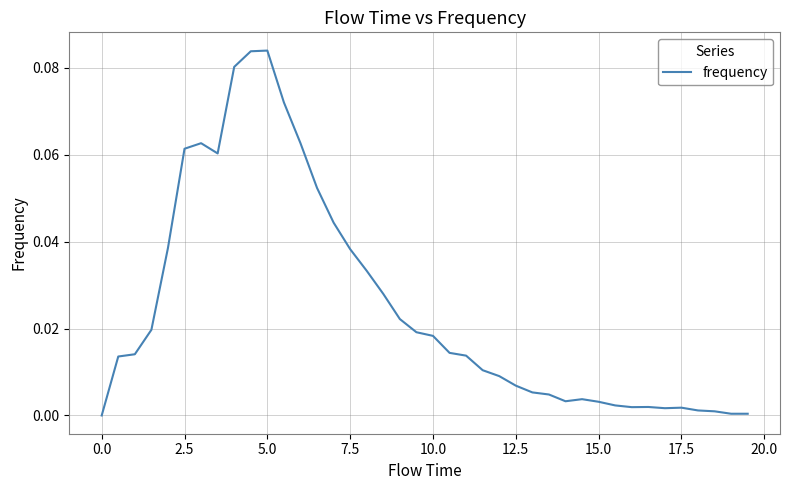

How many lines are shown in the chart?

1